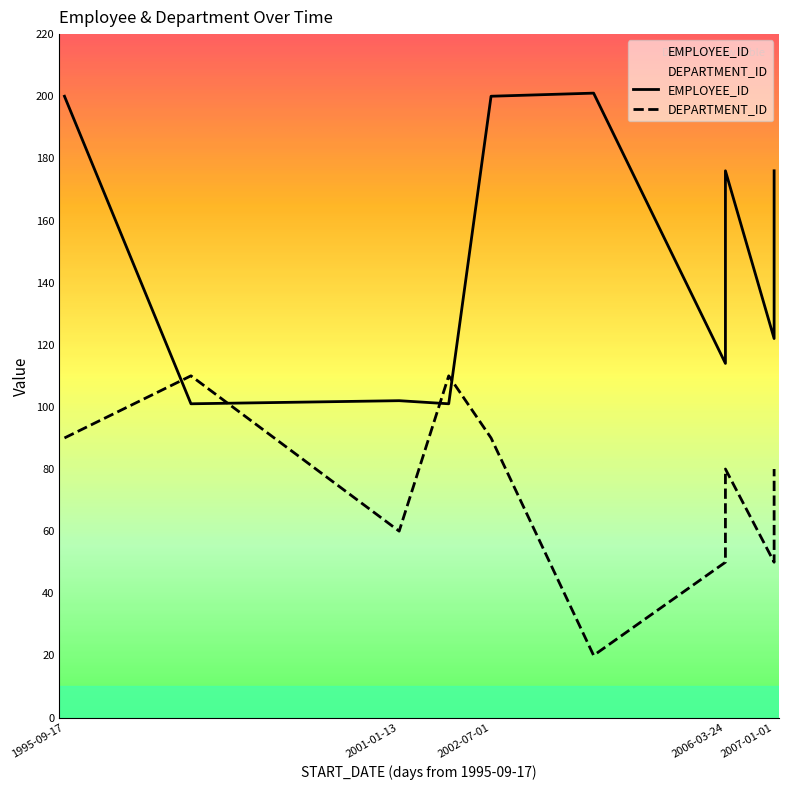

List the series in order of their peak value, lowest first.

DEPARTMENT_ID, EMPLOYEE_ID